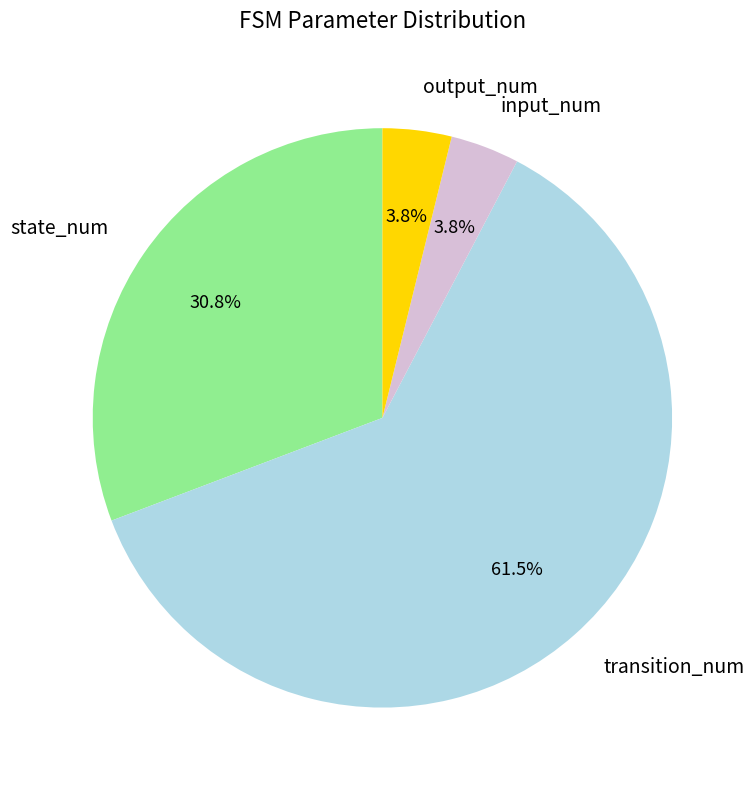

Is state_num the majority of the pie?

No